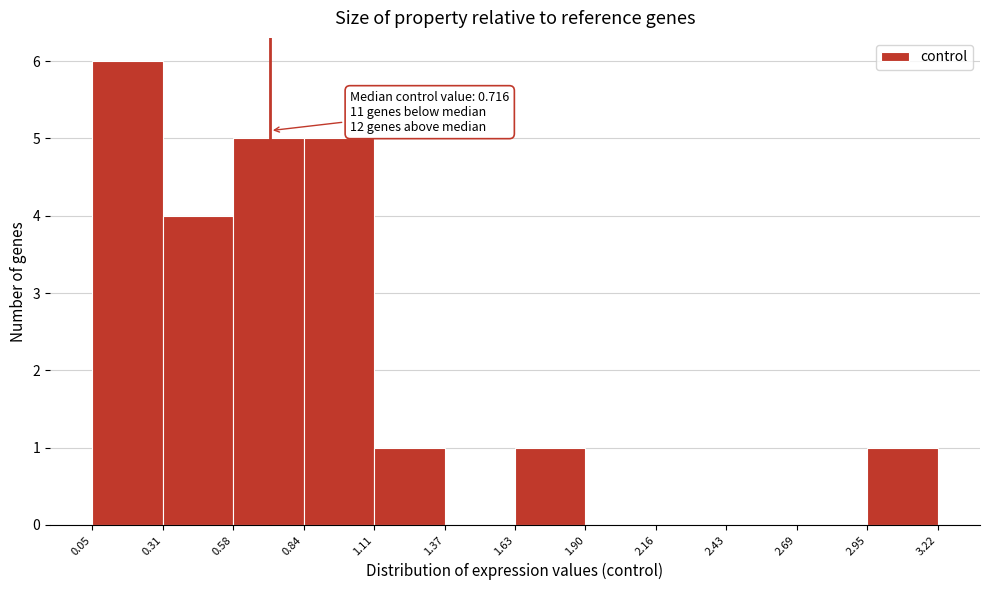

Over which range of the x-axis is the bar tallest?

0.05 to 0.31